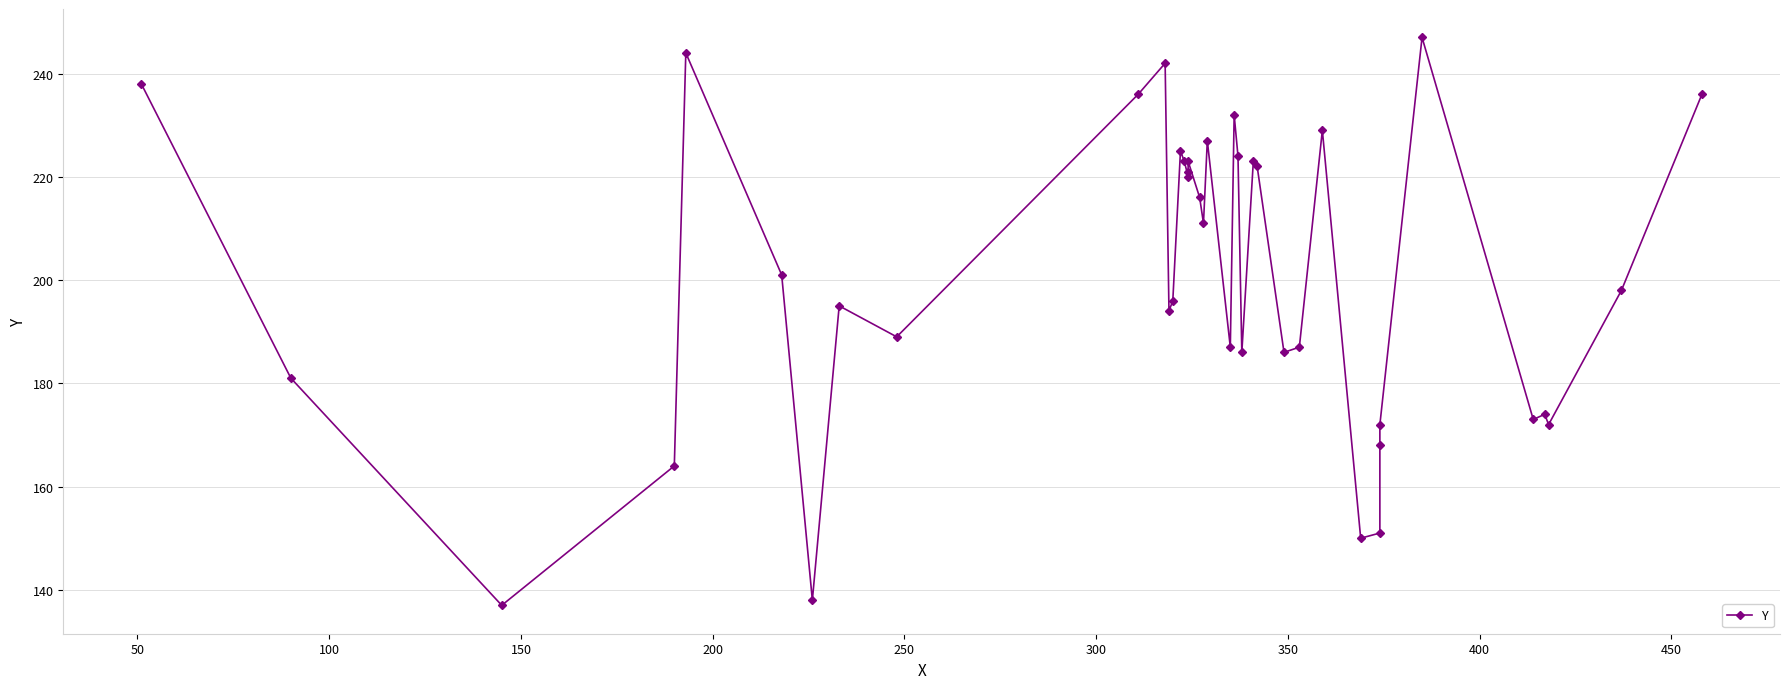

How many interior local peaks (higher than both neighbors) does the data have?

11